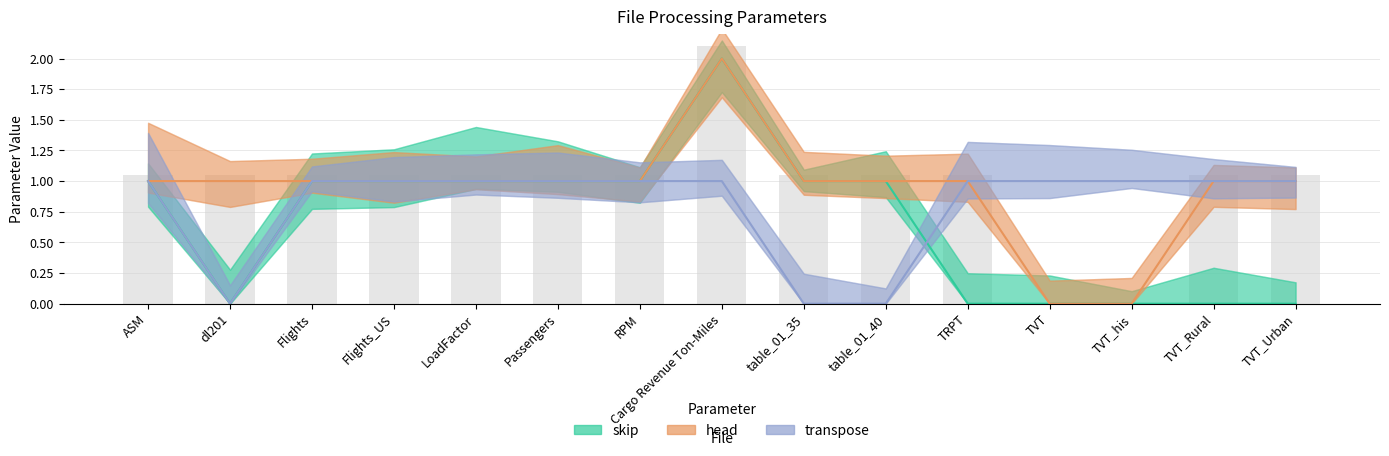

At which label does skip first exceed 1?

Cargo Revenue Ton-Miles